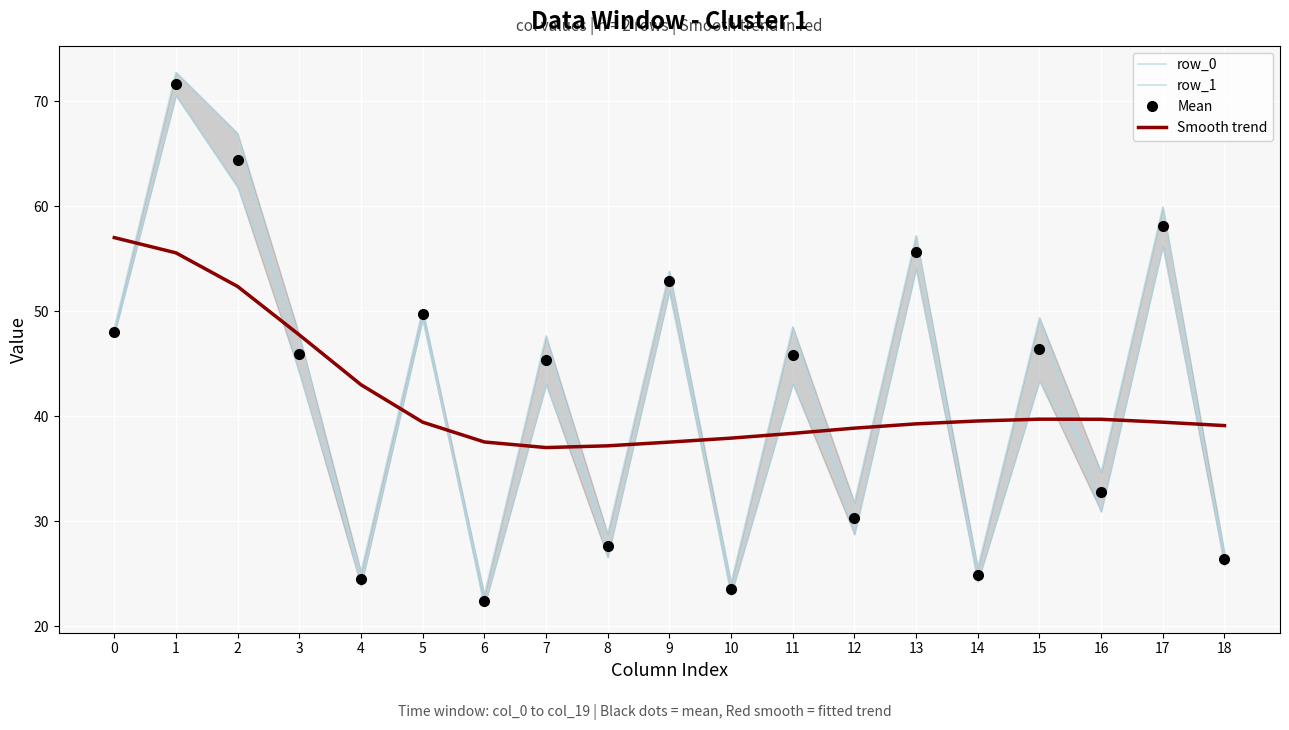

Which series has the largest total across all categories?

row_0